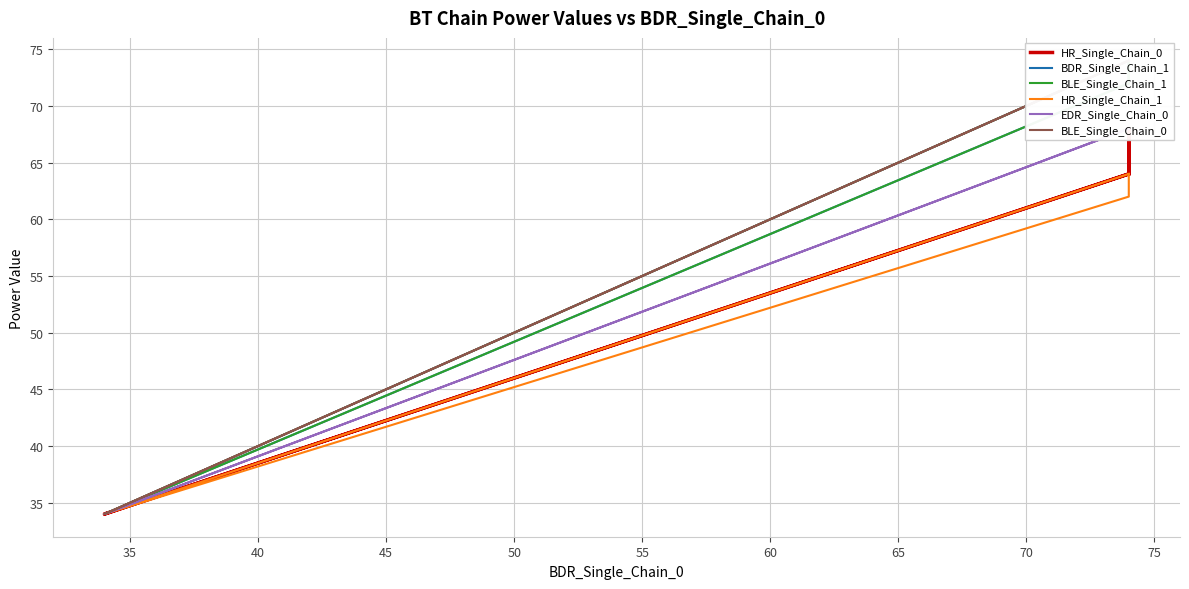

What are all the series names shown in the legend?

HR_Single_Chain_0, BDR_Single_Chain_1, BLE_Single_Chain_1, HR_Single_Chain_1, EDR_Single_Chain_0, BLE_Single_Chain_0